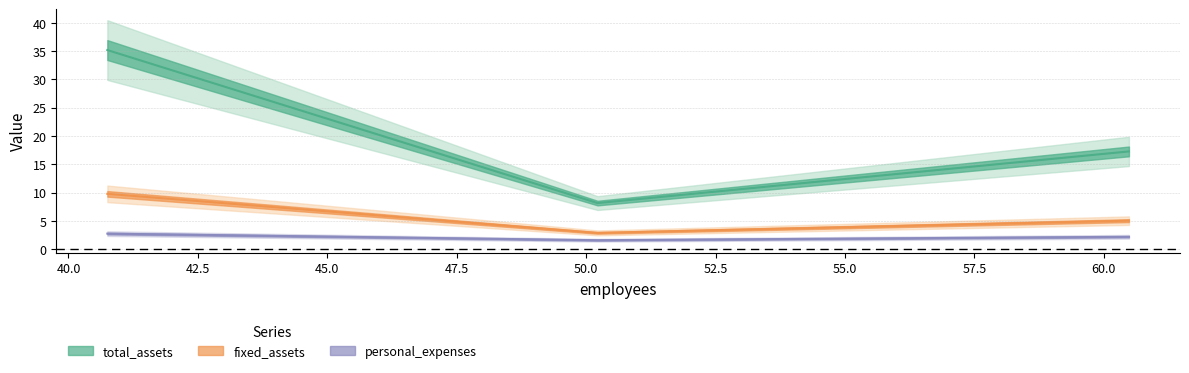

What is the approximate value of personal_expenses at 50.22006956521739?

1.6